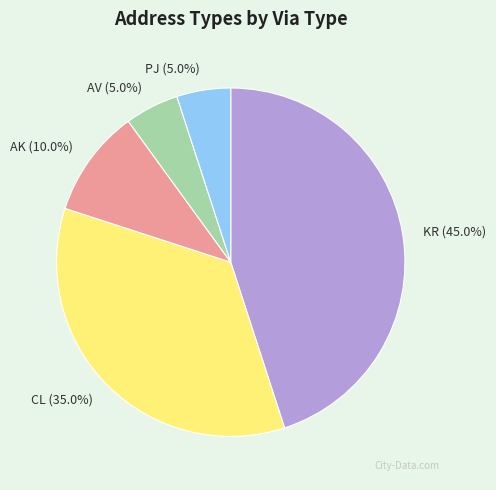

To the nearest percent, what percentage of the pie is PJ?

5%